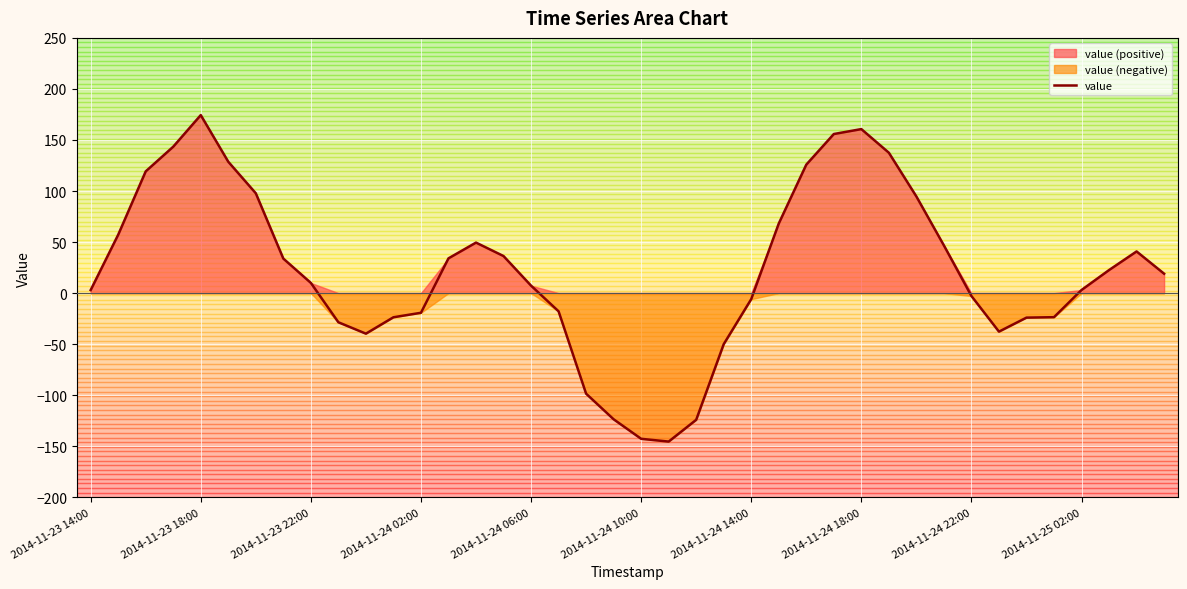

At which category does the chart reach its minimum across all series?

21